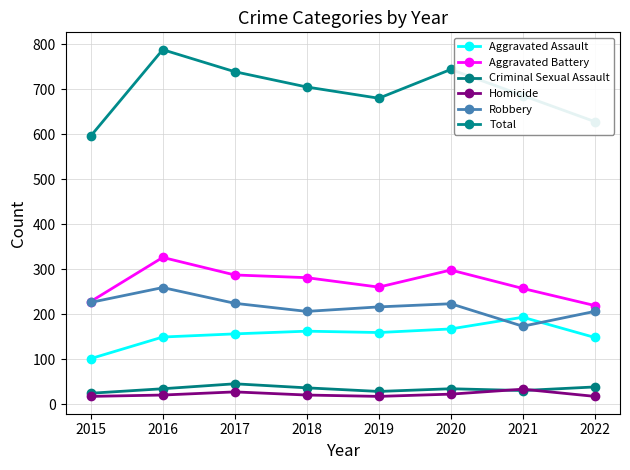

What is the lowest value of the Criminal Sexual Assault series?

24